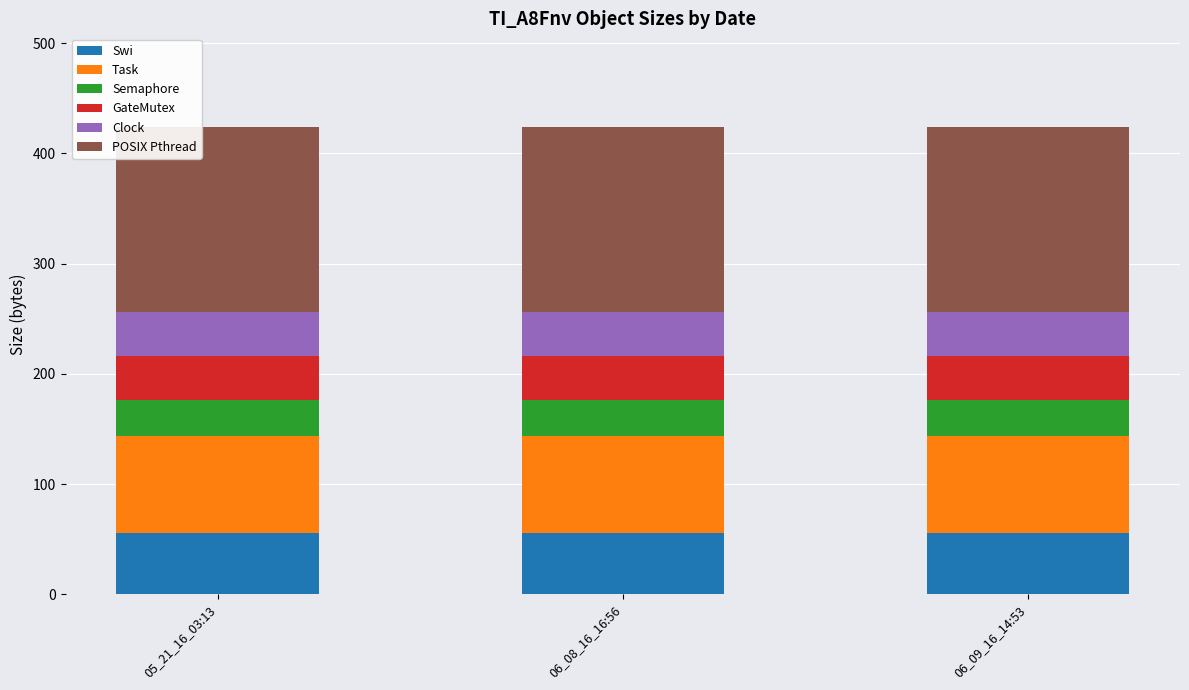

What are all the series names shown in the legend?

Swi, Task, Semaphore, GateMutex, Clock, POSIX Pthread